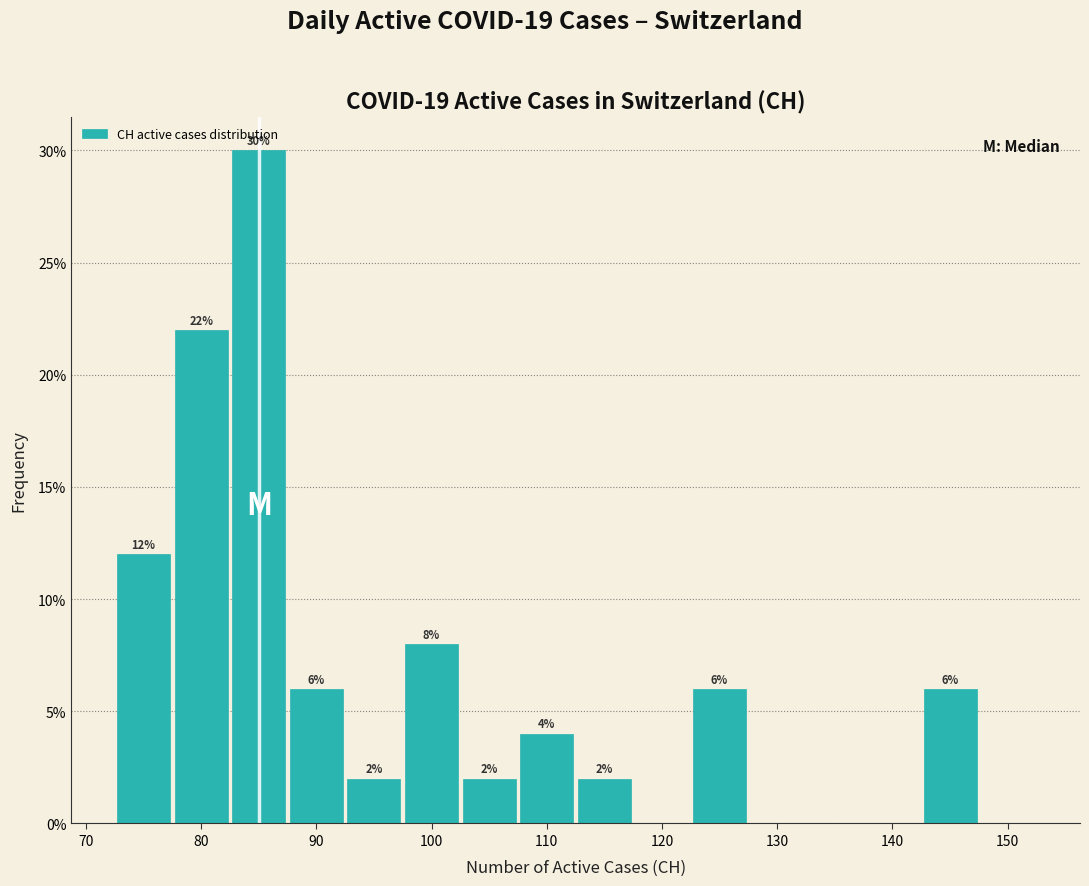

Over which range of the x-axis is the bar tallest?

82.5 to 87.5